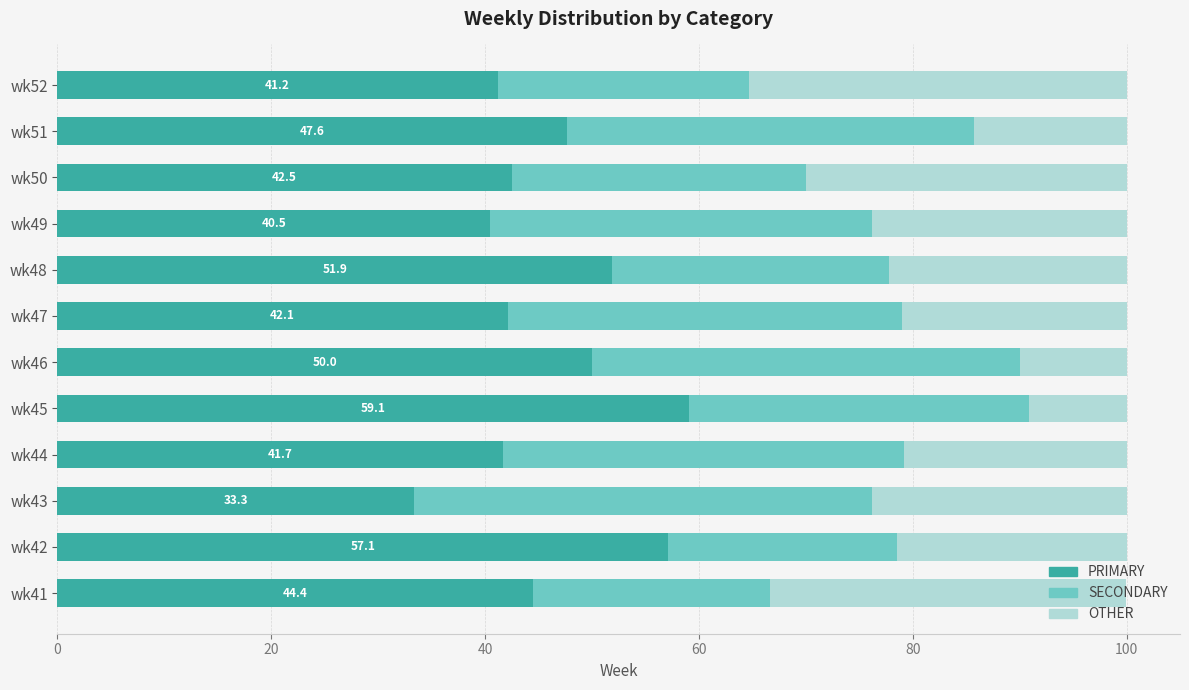

What is the total value across all series at wk43?

100.0